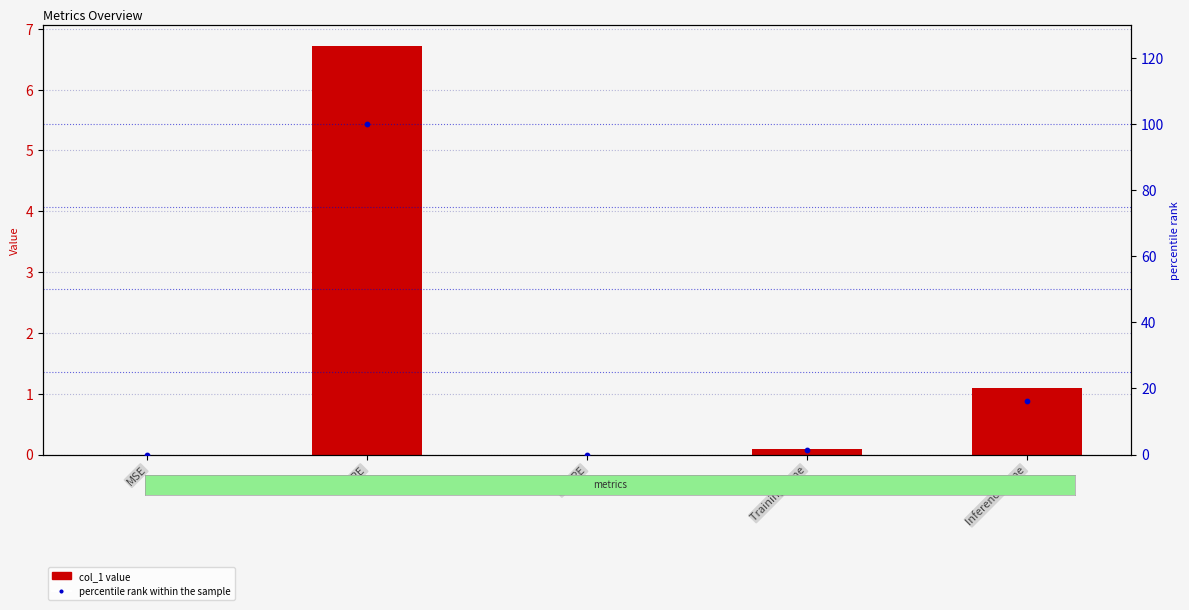

What are all the series names shown in the legend?

col_1 value, percentile rank within the sample